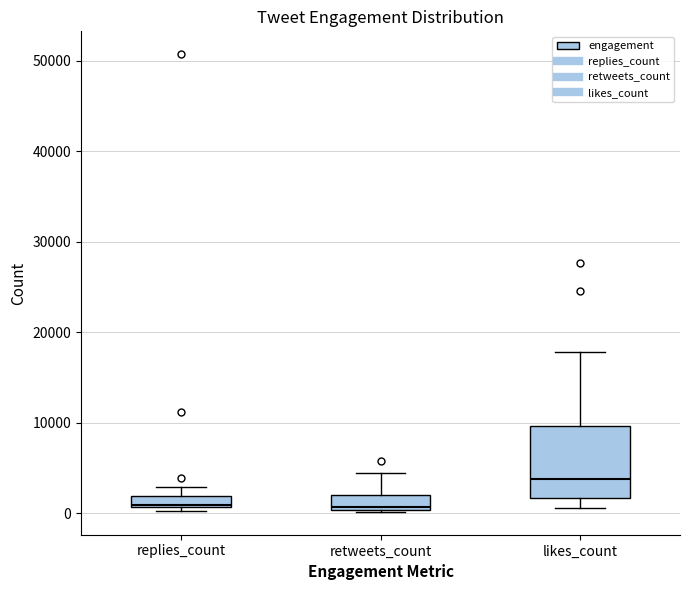

Comparing the boxes themselves (not the whiskers), which one is the tallest?

likes_count